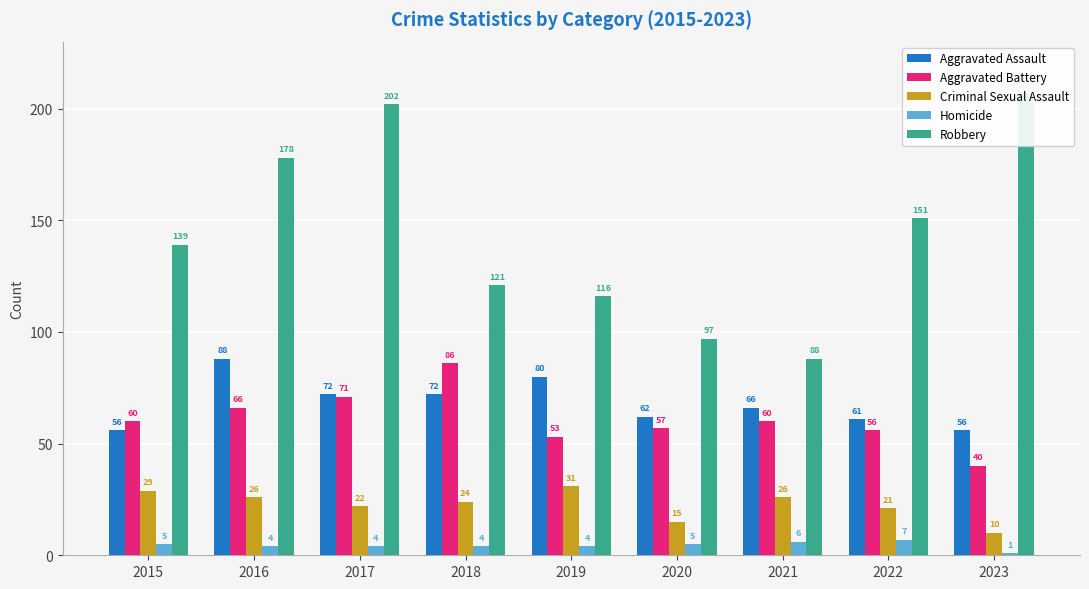

How many data points in Homicide are less than 4?

1